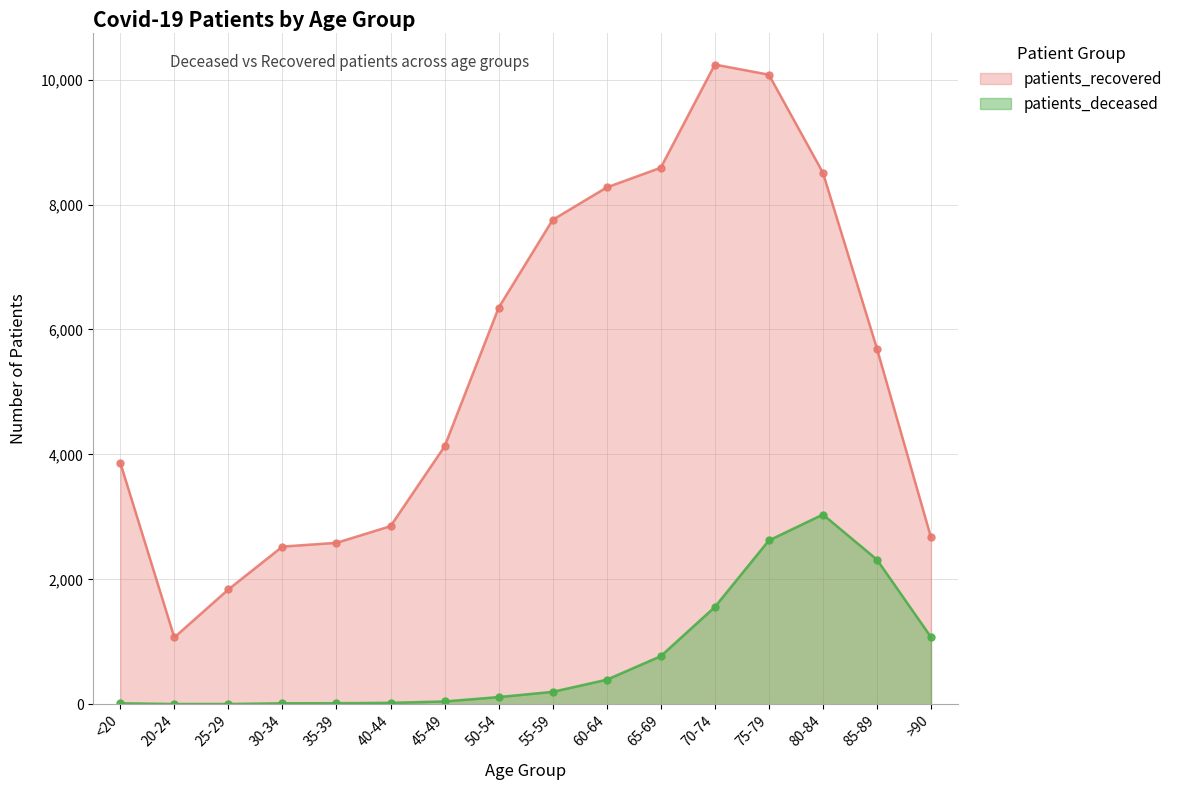

Which series changed the most between <20 and 25-29?

patients_recovered